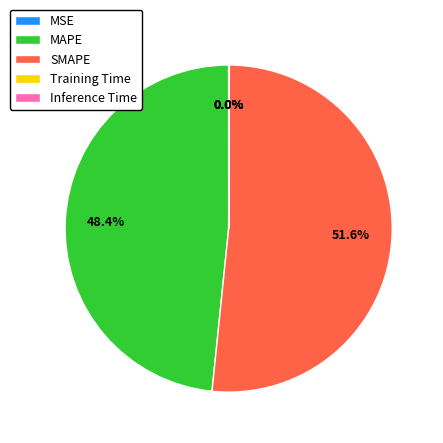

Which category accounts for the majority?

SMAPE